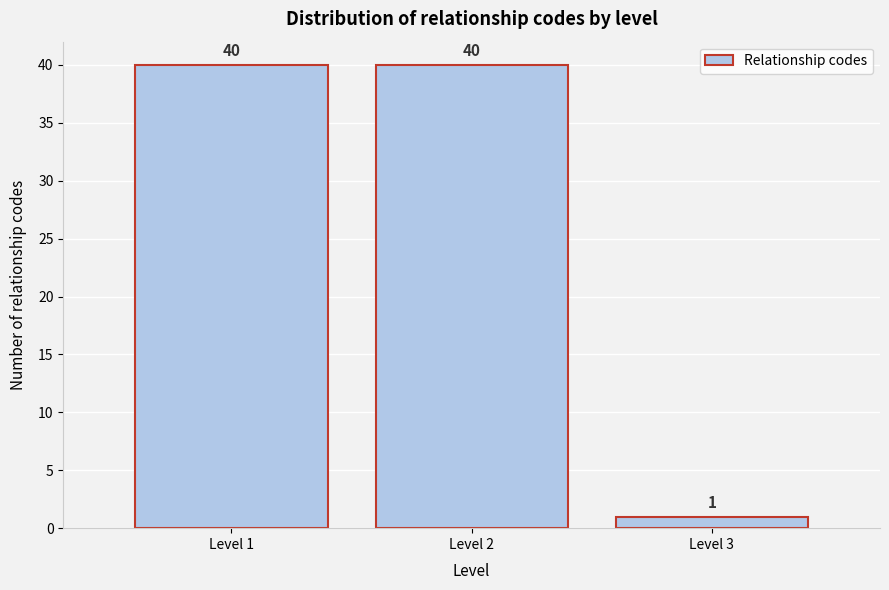

Reading left to right, transcribe all the data shown in this chart.

40	40	1